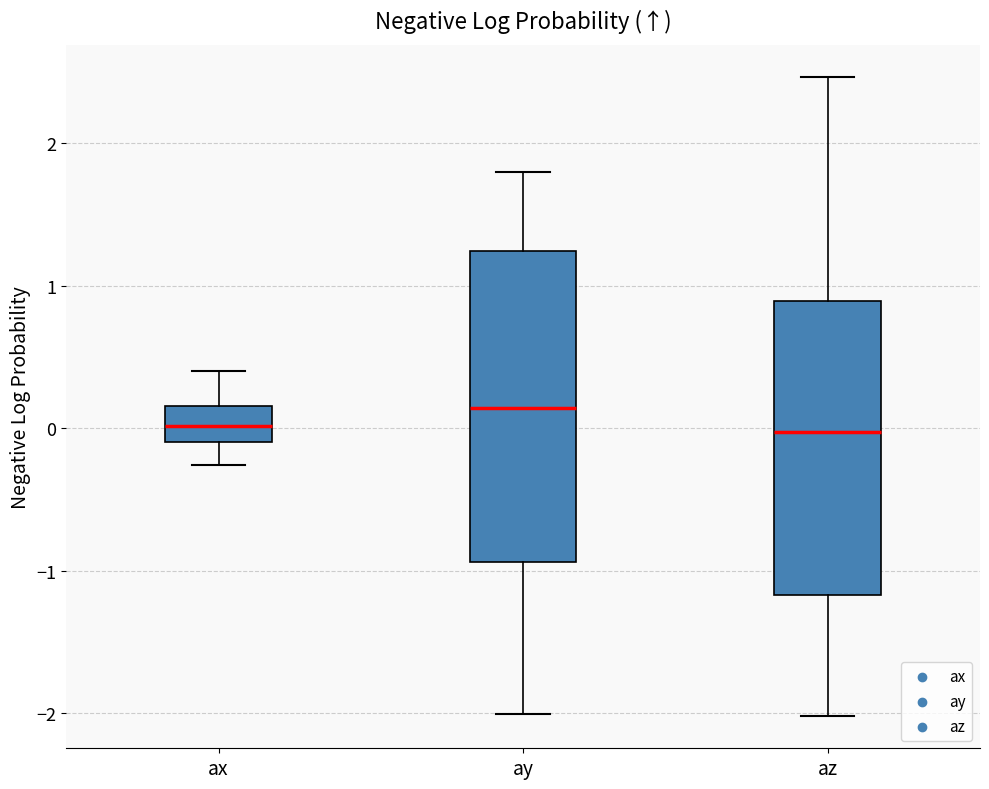

Which box has the highest median line?

ay